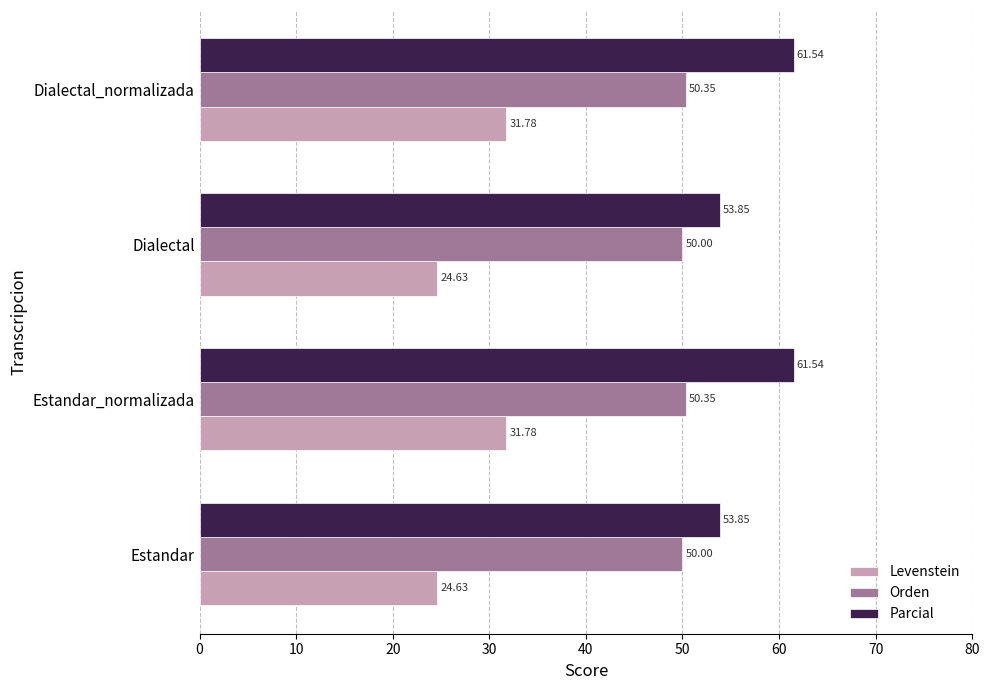

What is the total value across all series at Dialectal_normalizada?

143.7